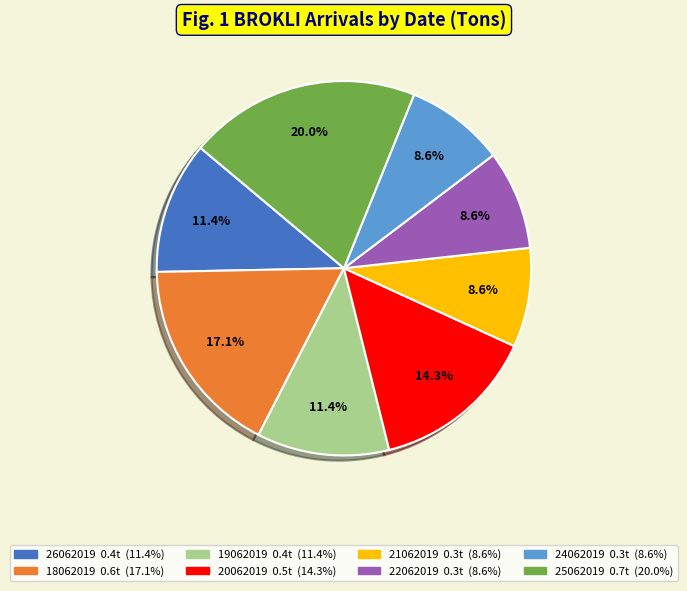

Which category has the biggest portion of the pie?

25062019